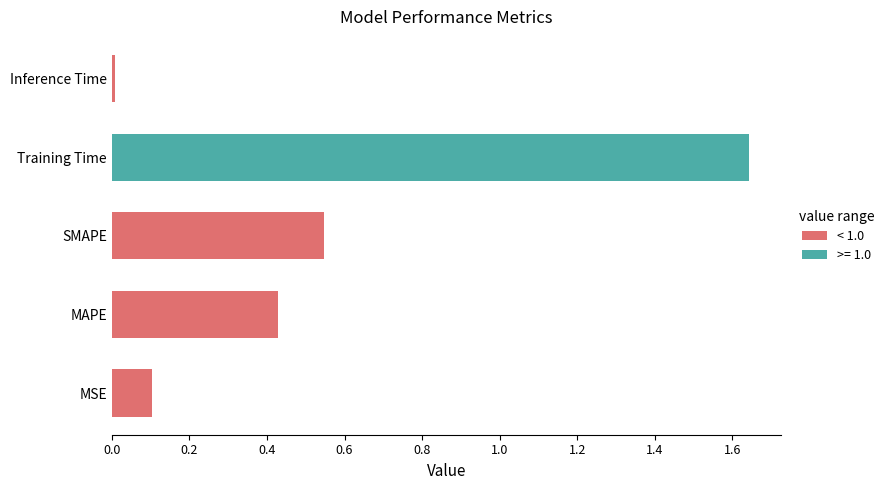

Approximately how many times larger is the value at MAPE compared to Training Time?

0.3